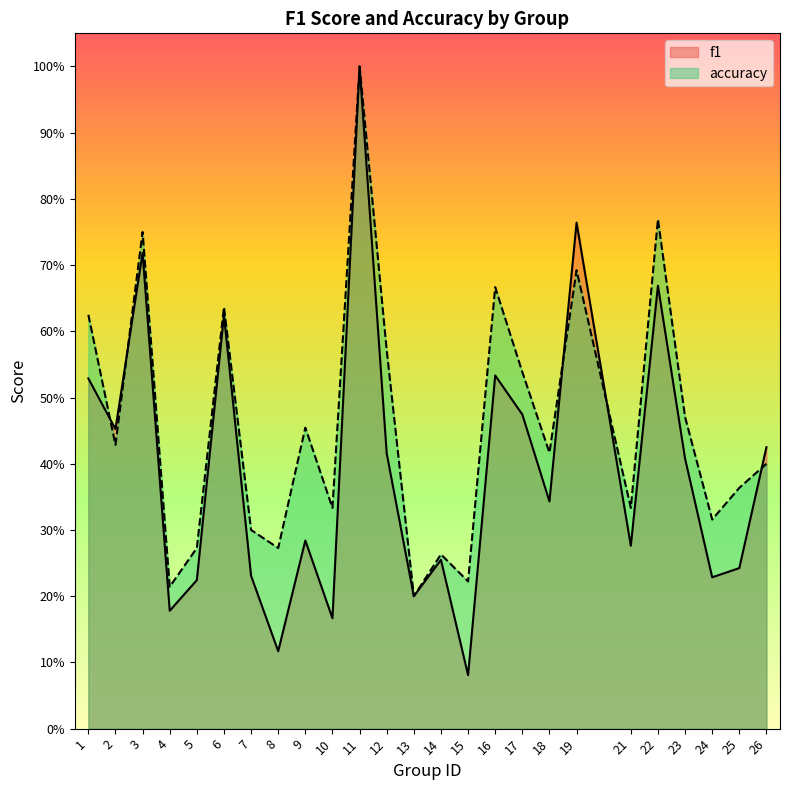

Rank the series by their average value, from lowest to highest.

f1, accuracy